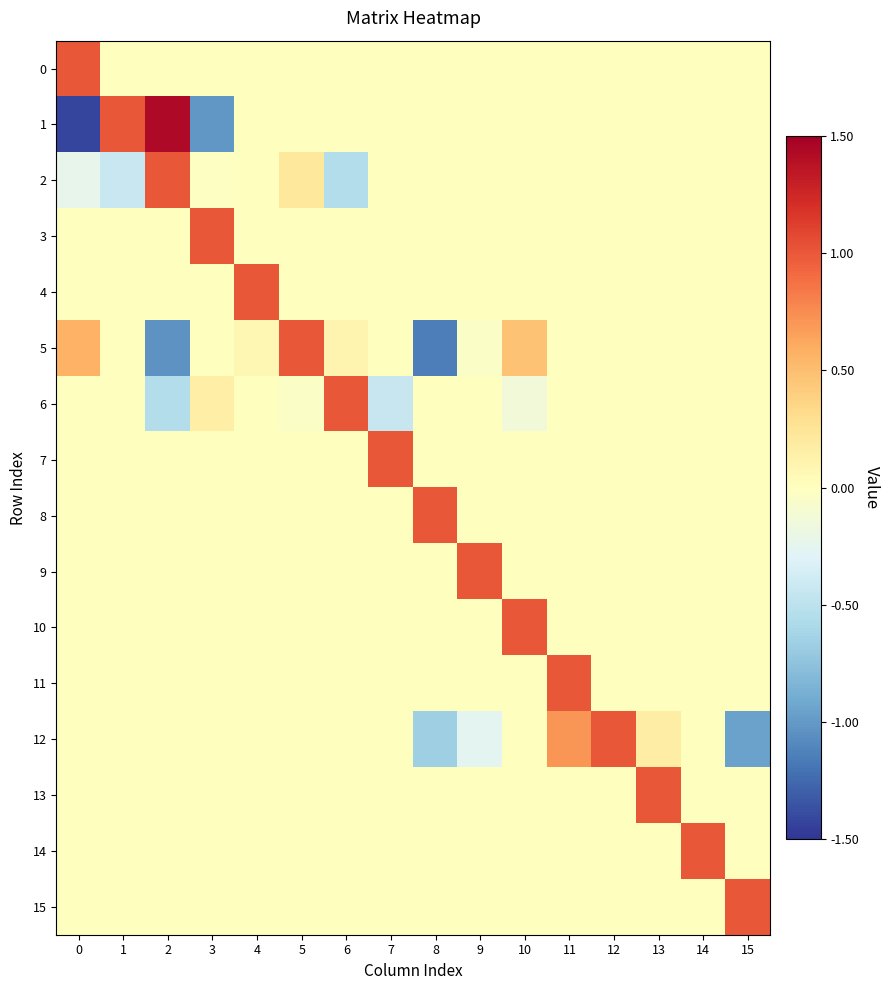

Reading left to right, extract all data points from this chart.

0: 0=1.0	1=0.0	2=0.0	3=0.0	4=0.0	5=0.0	6=0.0	7=0.0	8=0.0	9=0.0	10=0.0	11=0.0	12=0.0	13=0.0	14=0.0	15=0.0
1: 0=-1.4	1=1.0	2=1.4	3=-1.0	4=0.0	5=0.0	6=0.0	7=0.0	8=0.0	9=0.0	10=0.0	11=0.0	12=0.0	13=0.0	14=0.0	15=0.0
2: 0=-0.2	1=-0.4	2=1.0	3=-0.0	4=0.0	5=0.2	6=-0.5	7=0.0	8=0.0	9=0.0	10=0.0	11=0.0	12=0.0	13=0.0	14=0.0	15=0.0
3: 0=0.0	1=0.0	2=0.0	3=1.0	4=0.0	5=0.0	6=0.0	7=0.0	8=0.0	9=0.0	10=0.0	11=0.0	12=0.0	13=0.0	14=0.0	15=0.0
4: 0=0.0	1=0.0	2=0.0	3=0.0	4=1.0	5=0.0	6=0.0	7=0.0	8=0.0	9=0.0	10=0.0	11=0.0	12=0.0	13=0.0	14=0.0	15=0.0
5: 0=0.6	1=0.0	2=-1.0	3=0.0	4=0.1	5=1.0	6=0.1	7=0.0	8=-1.1	9=-0.0	10=0.5	11=0.0	12=0.0	13=0.0	14=0.0	15=0.0
6: 0=0.0	1=0.0	2=-0.5	3=0.2	4=0.0	5=-0.0	6=1.0	7=-0.4	8=0.0	9=0.0	10=-0.1	11=0.0	12=0.0	13=0.0	14=0.0	15=0.0
7: 0=0.0	1=0.0	2=0.0	3=0.0	4=0.0	5=0.0	6=0.0	7=1.0	8=0.0	9=0.0	10=0.0	11=0.0	12=0.0	13=0.0	14=0.0	15=0.0
8: 0=0.0	1=0.0	2=0.0	3=0.0	4=0.0	5=0.0	6=0.0	7=0.0	8=1.0	9=0.0	10=0.0	11=0.0	12=0.0	13=0.0	14=0.0	15=0.0
9: 0=0.0	1=0.0	2=0.0	3=0.0	4=0.0	5=0.0	6=0.0	7=0.0	8=0.0	9=1.0	10=0.0	11=0.0	12=0.0	13=0.0	14=0.0	15=0.0
10: 0=0.0	1=0.0	2=0.0	3=0.0	4=0.0	5=0.0	6=0.0	7=0.0	8=0.0	9=0.0	10=1.0	11=0.0	12=0.0	13=0.0	14=0.0	15=0.0
11: 0=0.0	1=0.0	2=0.0	3=0.0	4=0.0	5=0.0	6=0.0	7=0.0	8=0.0	9=0.0	10=0.0	11=1.0	12=0.0	13=0.0	14=0.0	15=0.0
12: 0=0.0	1=0.0	2=0.0	3=0.0	4=0.0	5=0.0	6=0.0	7=0.0	8=-0.7	9=-0.3	10=0.0	11=0.7	12=1.0	13=0.2	14=0.0	15=-1.0
13: 0=0.0	1=0.0	2=0.0	3=0.0	4=0.0	5=0.0	6=0.0	7=0.0	8=0.0	9=0.0	10=0.0	11=0.0	12=0.0	13=1.0	14=0.0	15=0.0
14: 0=0.0	1=0.0	2=0.0	3=0.0	4=0.0	5=0.0	6=0.0	7=0.0	8=0.0	9=0.0	10=0.0	11=0.0	12=0.0	13=0.0	14=1.0	15=0.0
15: 0=0.0	1=0.0	2=0.0	3=0.0	4=0.0	5=0.0	6=0.0	7=0.0	8=0.0	9=0.0	10=0.0	11=0.0	12=0.0	13=0.0	14=0.0	15=1.0